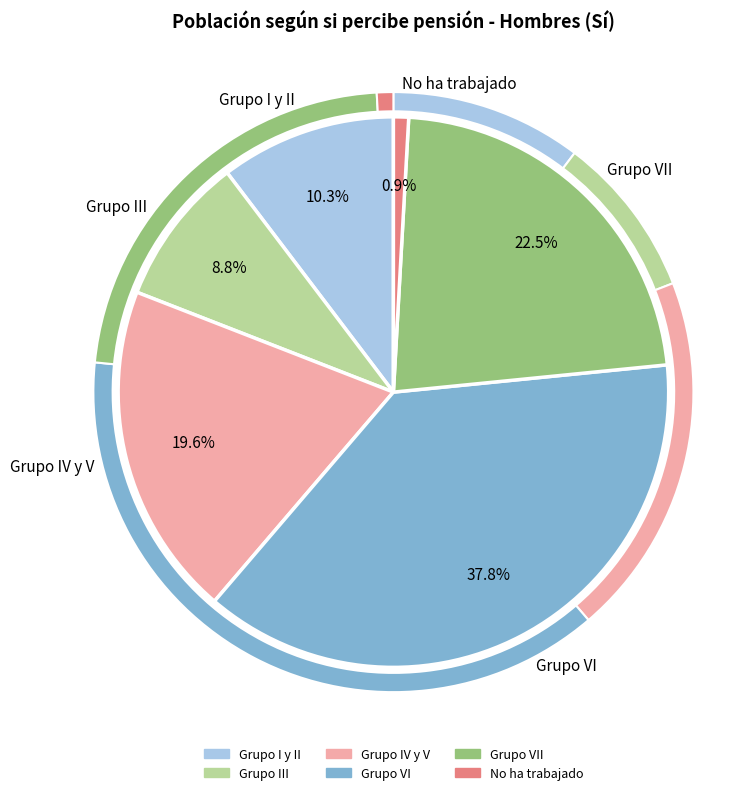

True or false: Grupo III accounts for 9% of the total.

True